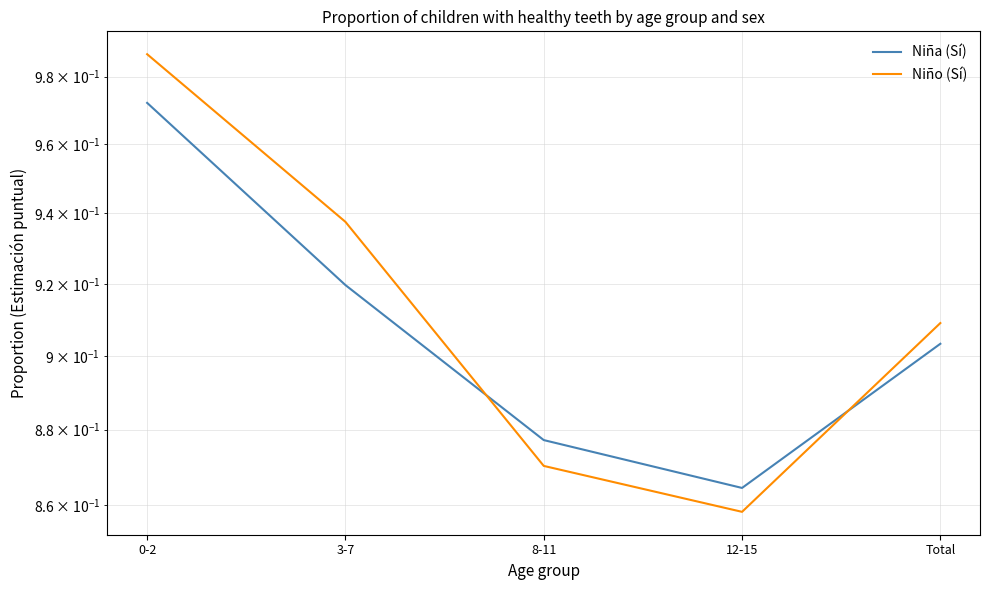

Reading left to right, list all the values displayed in this chart.

Niña (Sí): 0-2=1.0	3-7=0.9	8-11=0.9	12-15=0.9	Total=0.9
Niño (Sí): 0-2=1.0	3-7=0.9	8-11=0.9	12-15=0.9	Total=0.9